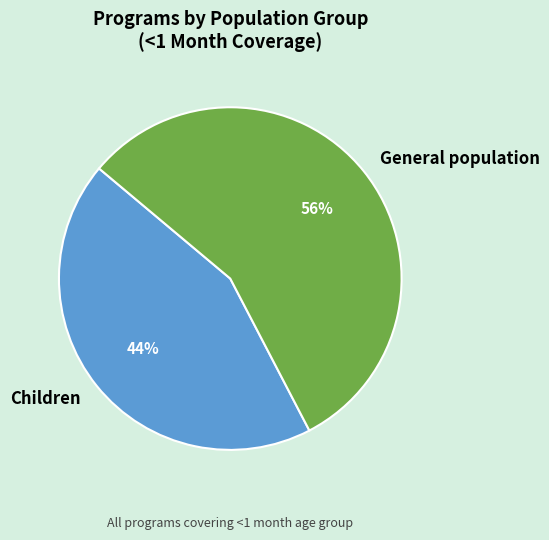

To the nearest percent, what is the average slice percentage?

50%